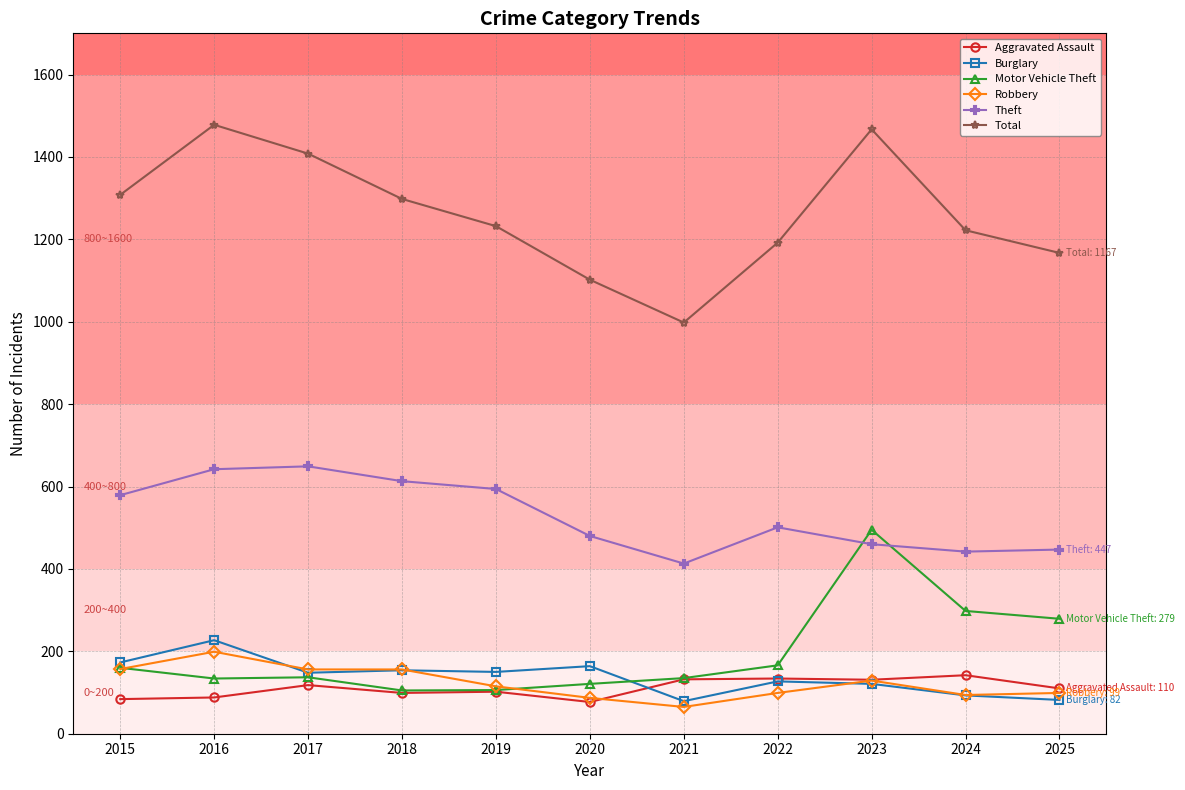

Is the value of Theft at 2020 greater than the value of Burglary at 2023?

Yes